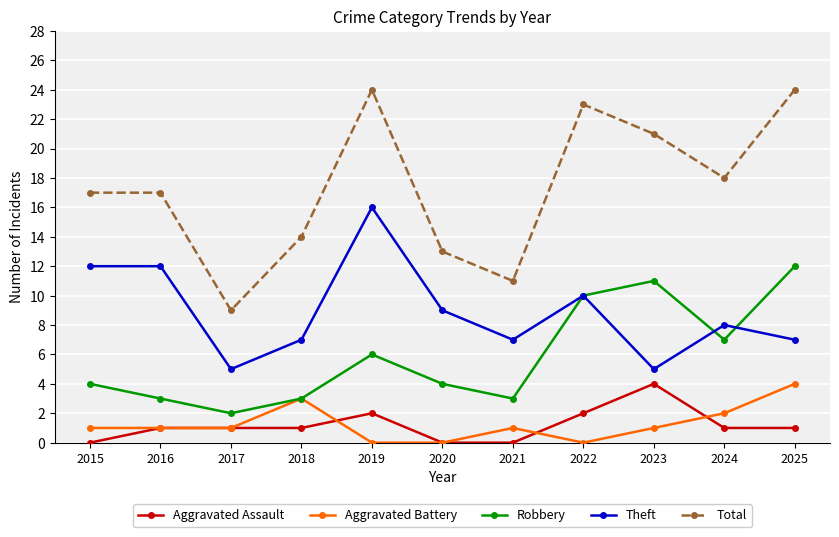

How many lines are shown in the chart?

5